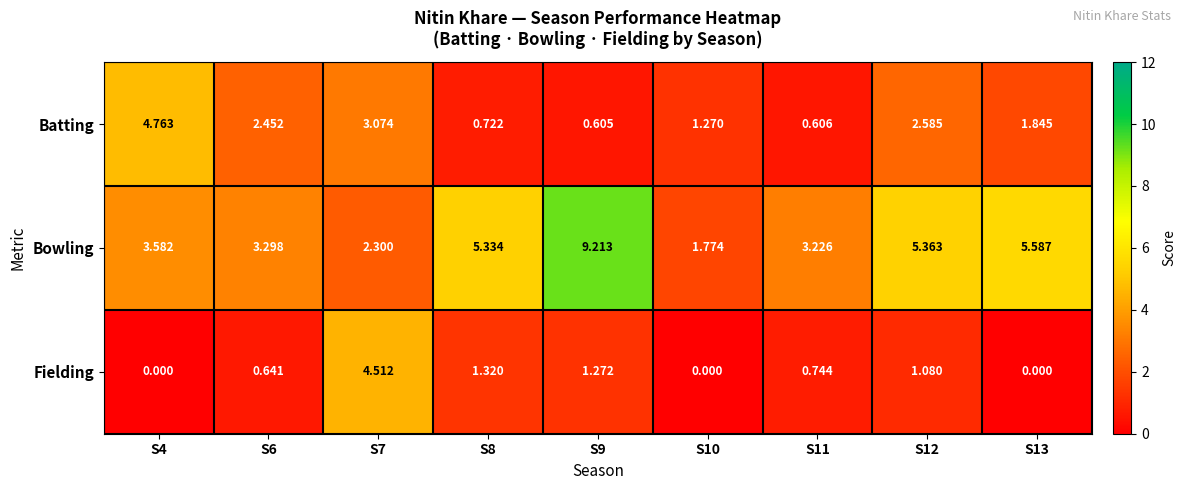

Which series has the widest spread of values?

Bowling